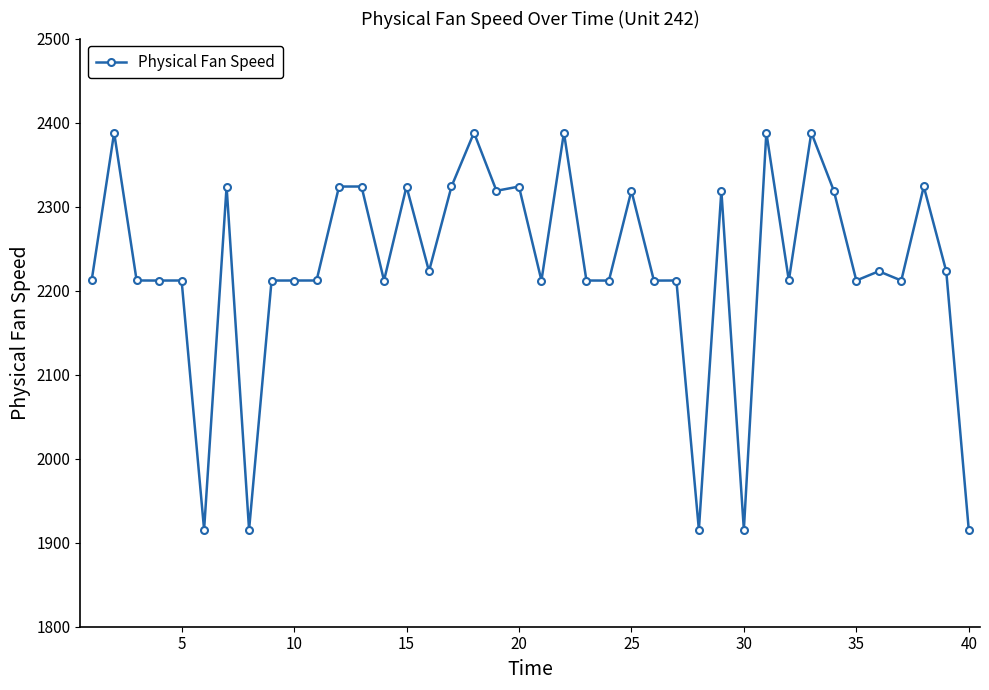

What is the smallest value displayed?

1915.4